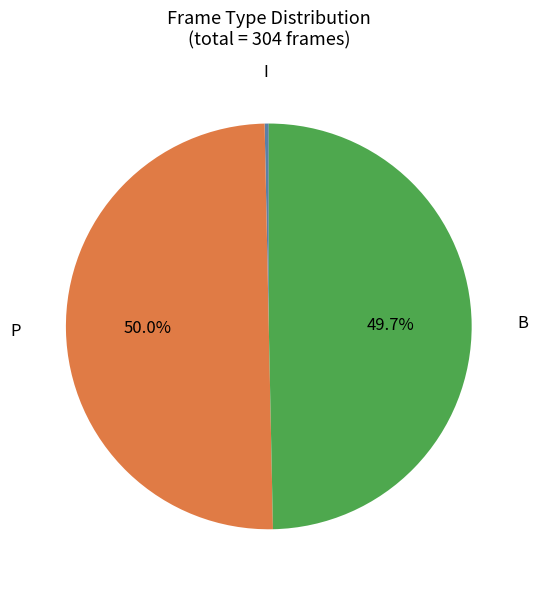

To the nearest percent, what portion does B represent?

50%